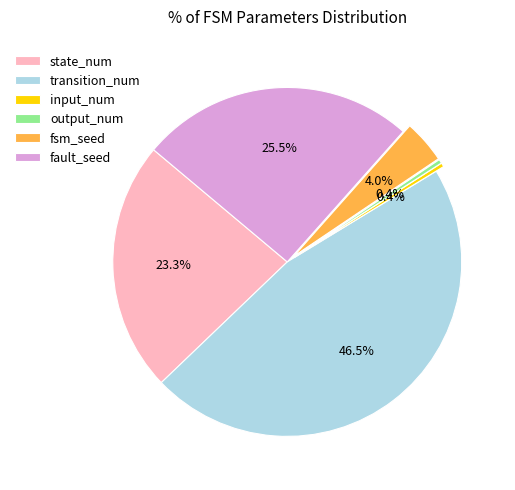

To the nearest percent, what is the difference between the largest and smallest slice percentages?

46%